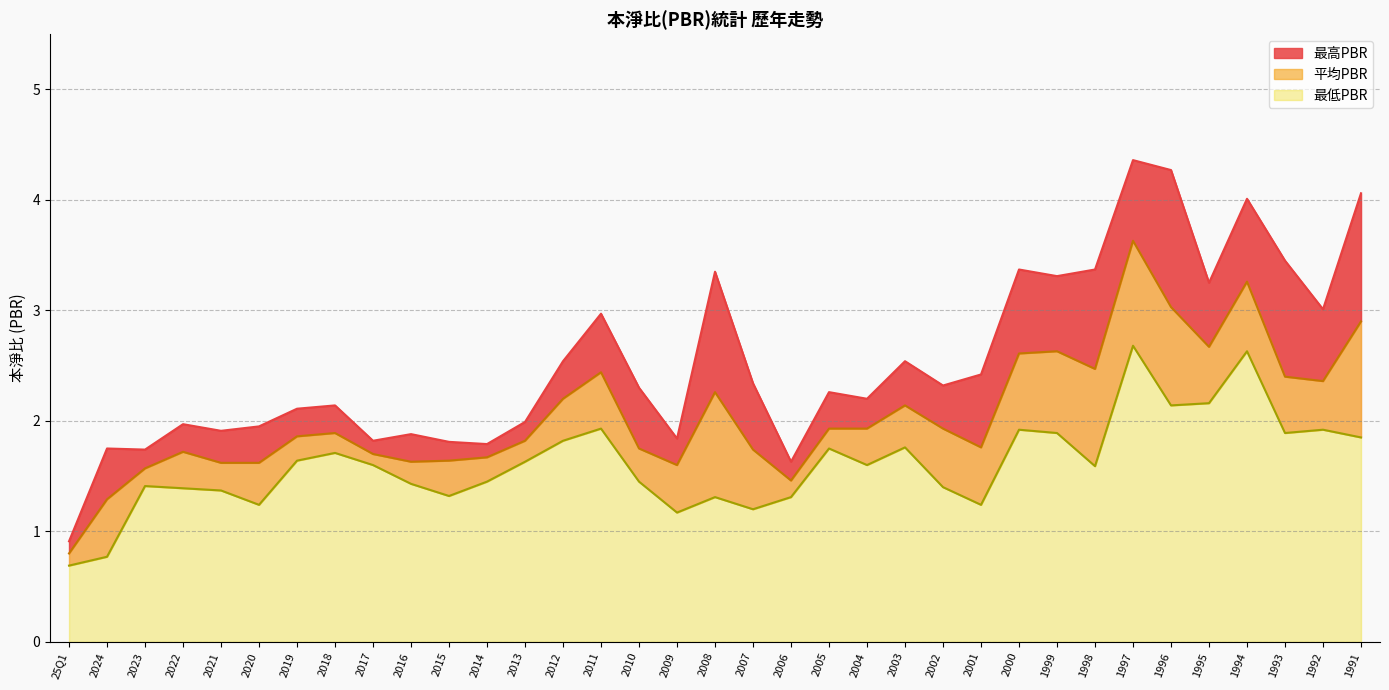

At which label is 最低PBR closest to 1?

2009